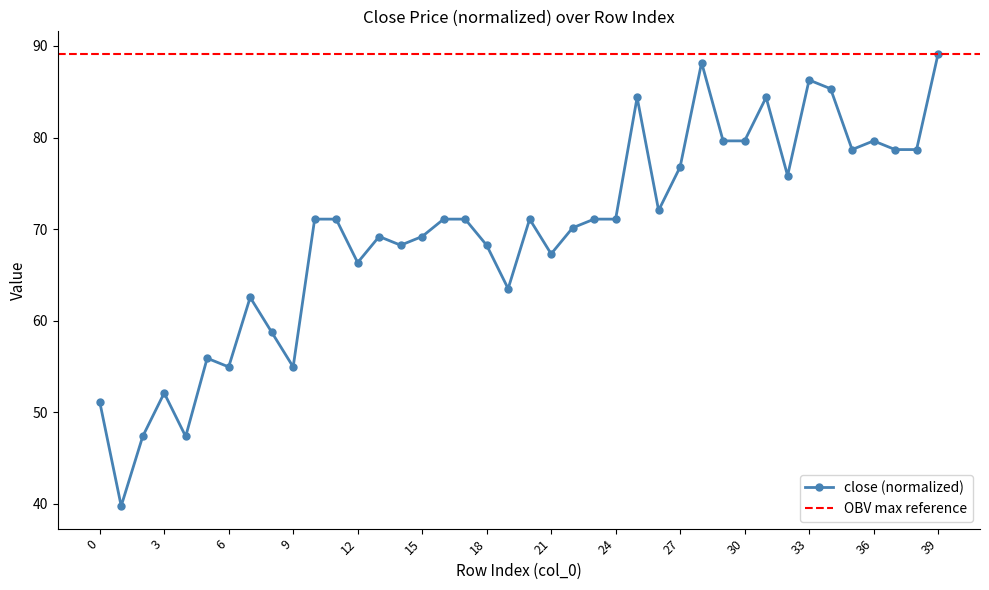

Is this an area chart (filled region under the line)?

No